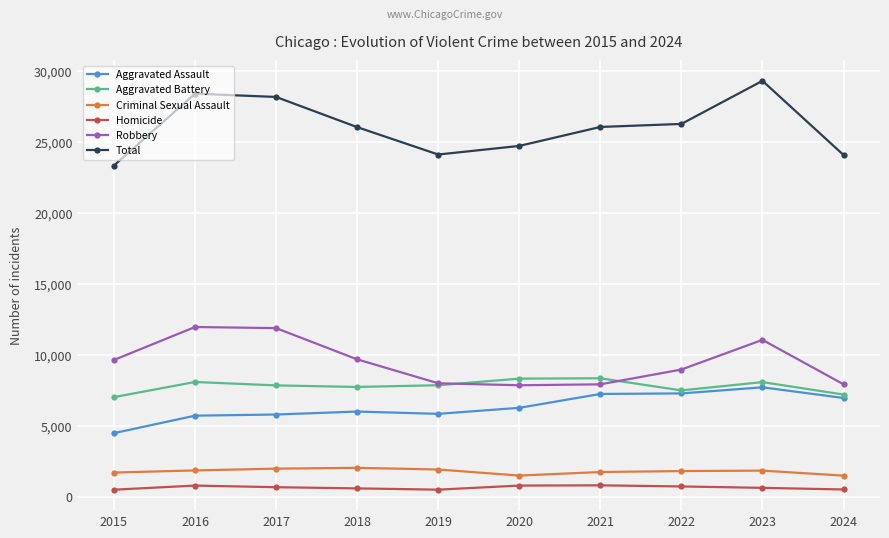

Which series has the largest range (max minus min)?

Total